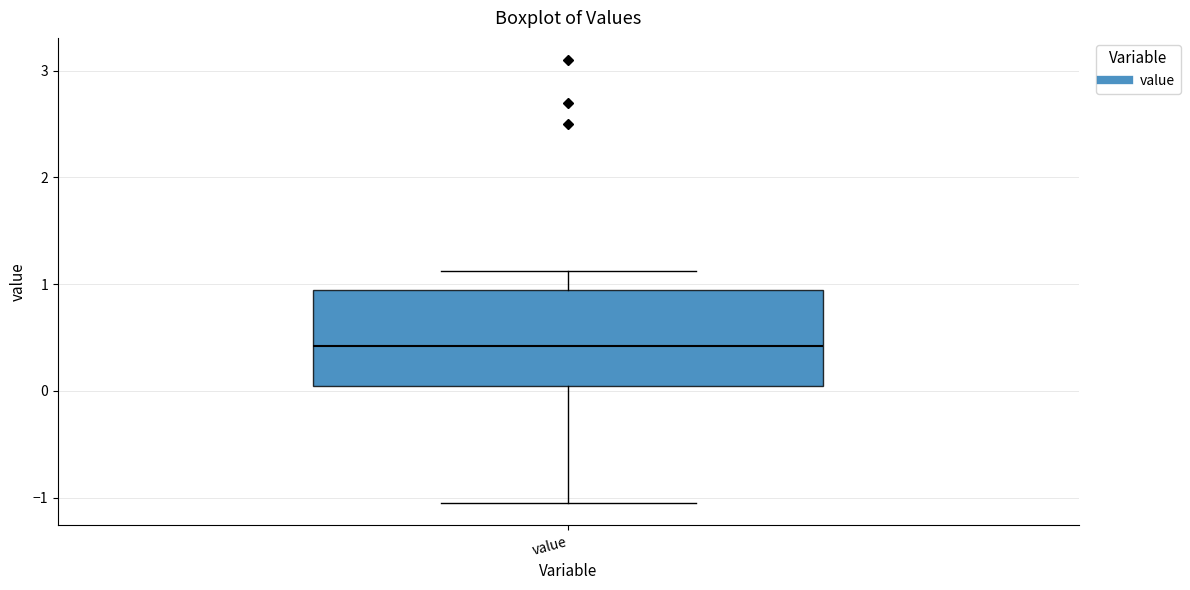

Transcribe this box plot: give where the median line is, the range the box spans, and where the two whiskers end, as read against the y-axis. The values are not printed on the chart, so give them approximately, as read against the axis.

median 0.4, box 0.1 to 1.0, whiskers -1.0 to 1.1